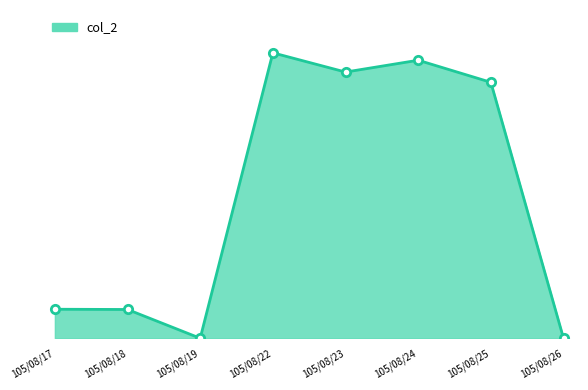

What is the difference between the maximum and second lowest values?

194040